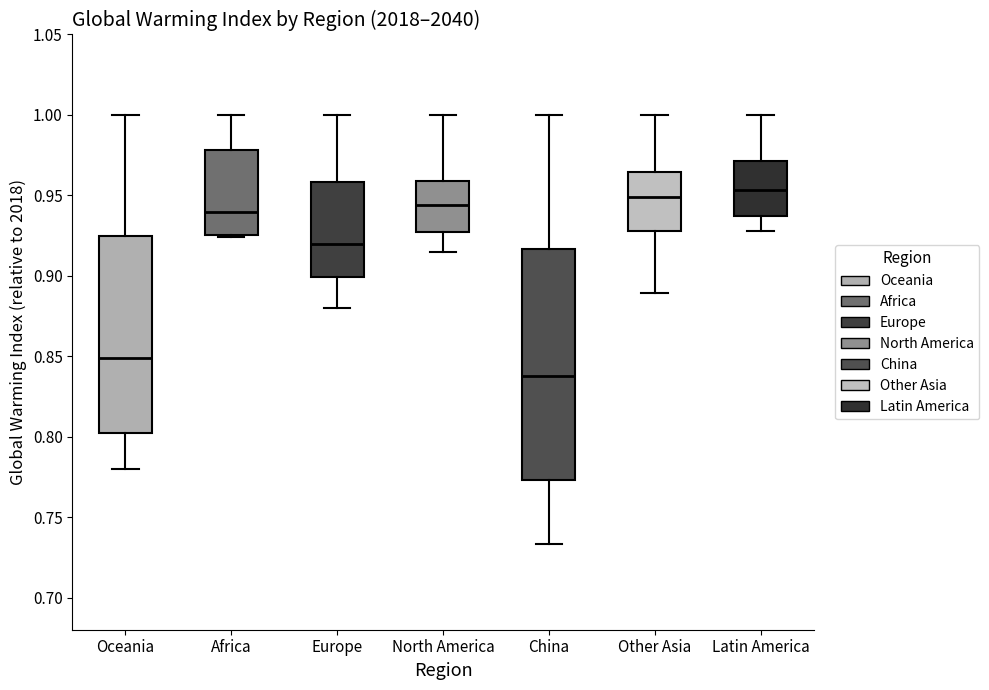

Which box has the lowest median line?

China